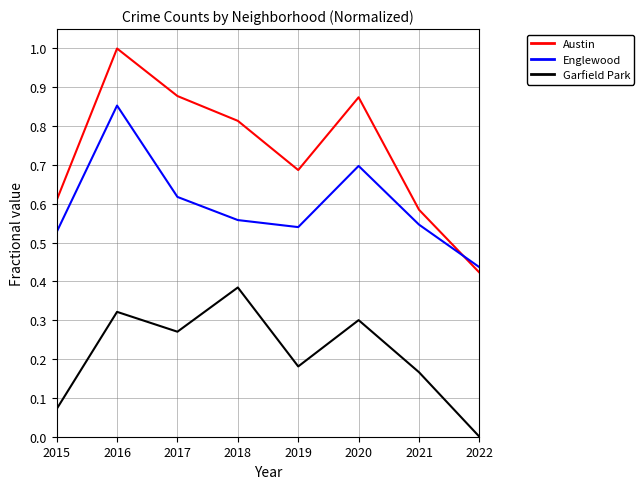

Where do Englewood and Austin first cross each other?

2021 and 2022